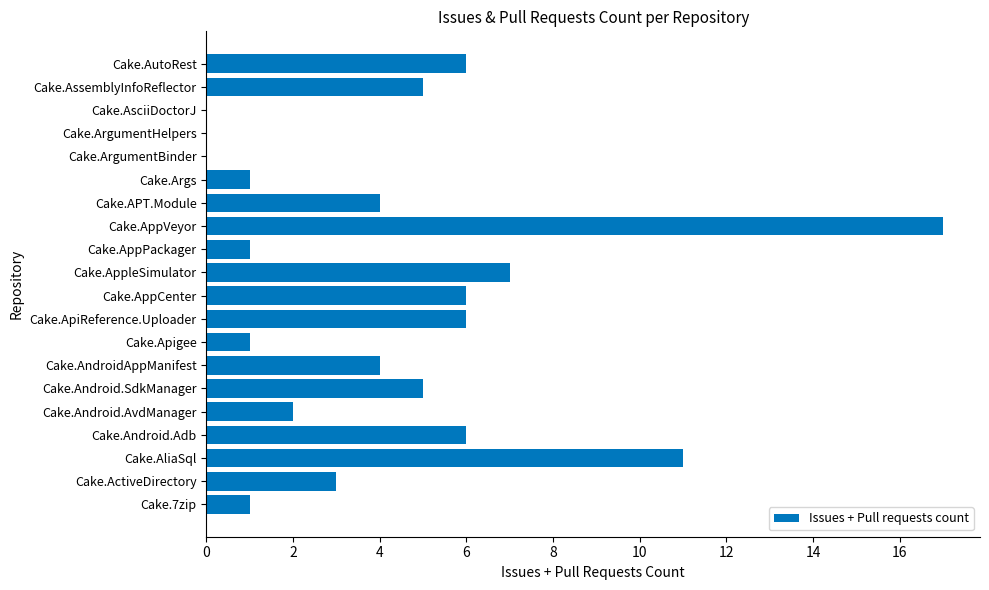

The chart shows a value of 1 at Cake.AppPackager. True or false?

True